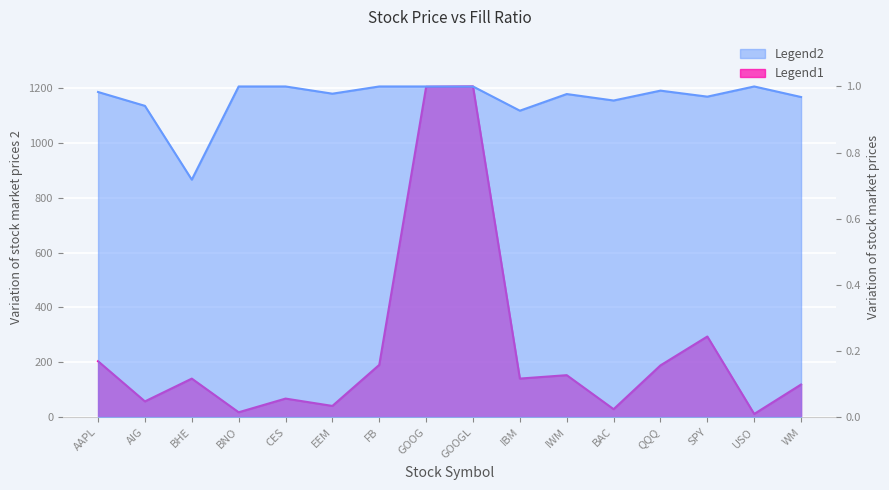

Where does the col_2 series first go above 140?

AAPL